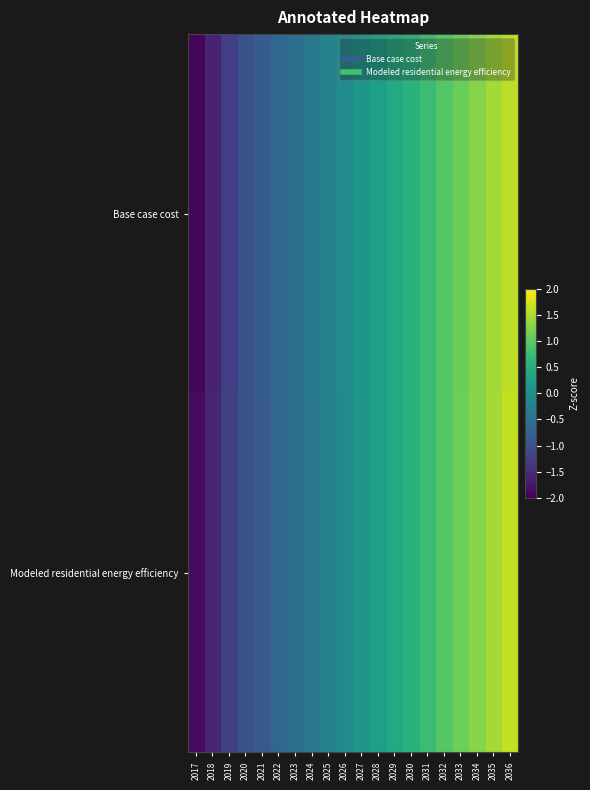

Which series has the widest spread of values?

Base case cost